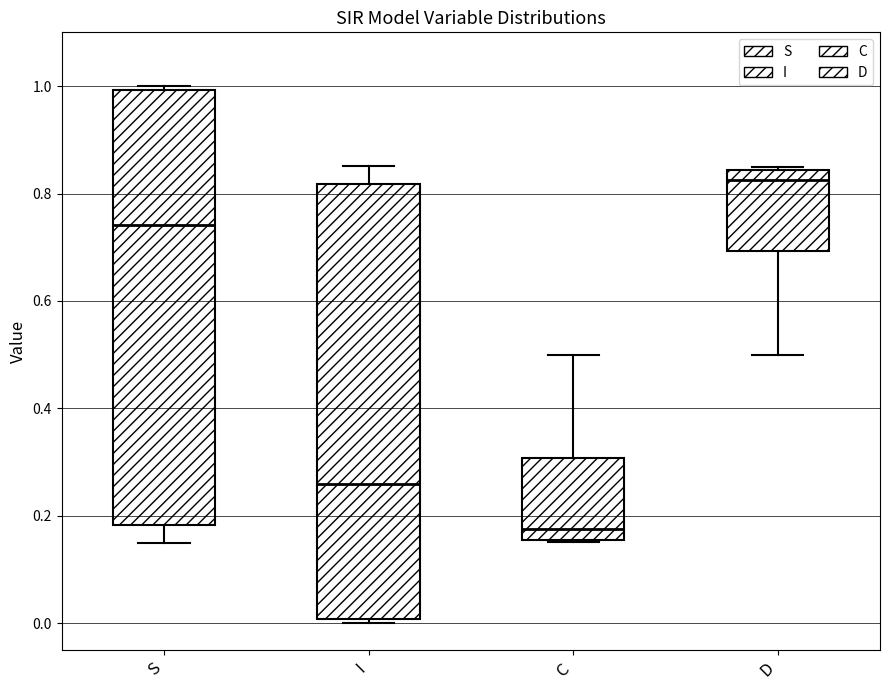

Which box's median line is the highest?

D